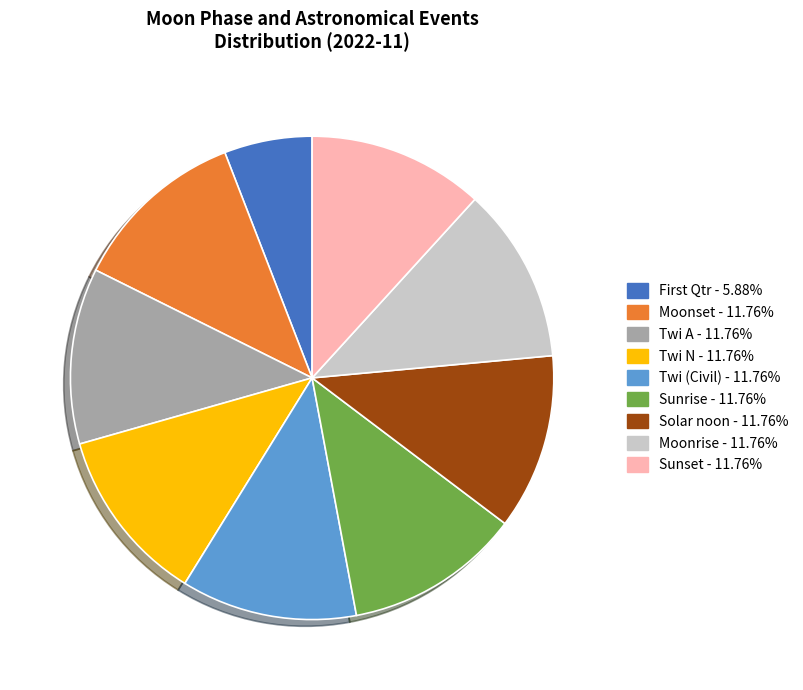

Does any single category account for the majority?

No